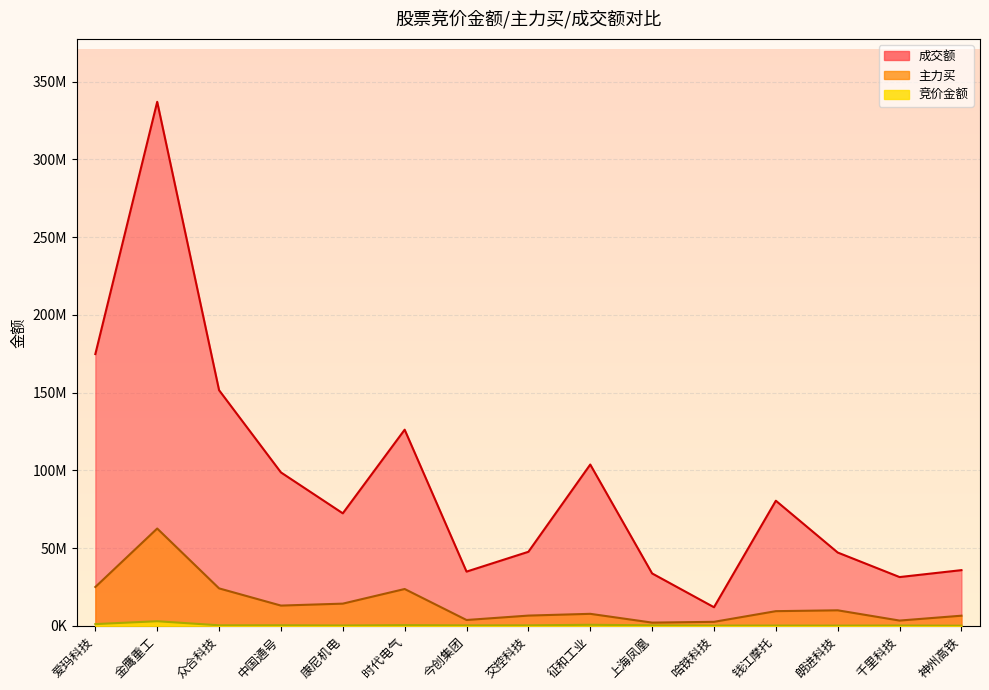

What is the total value across all series at 爱玛科技?

200776871